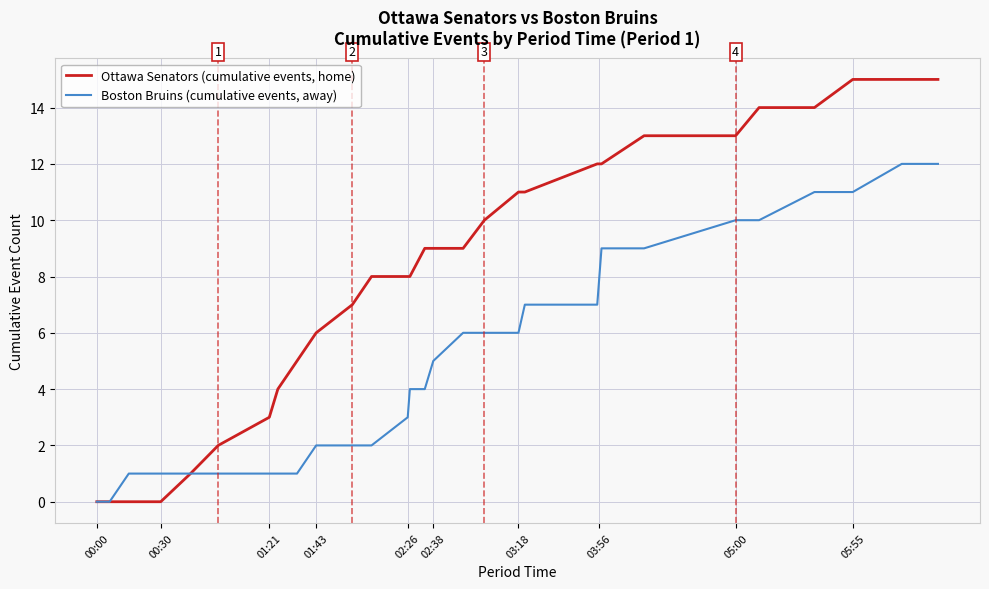

List the series in order of their peak value, highest first.

Ottawa Senators (cumulative events, home), Boston Bruins (cumulative events, away)